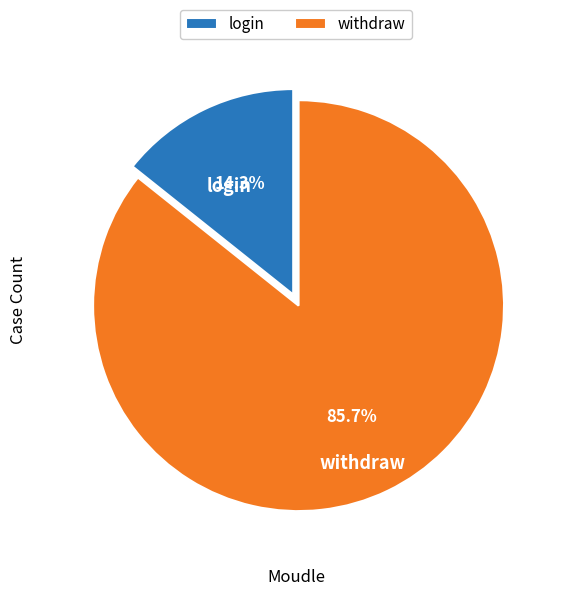

To the nearest percent, what is the difference between the largest and smallest slice percentages?

71%